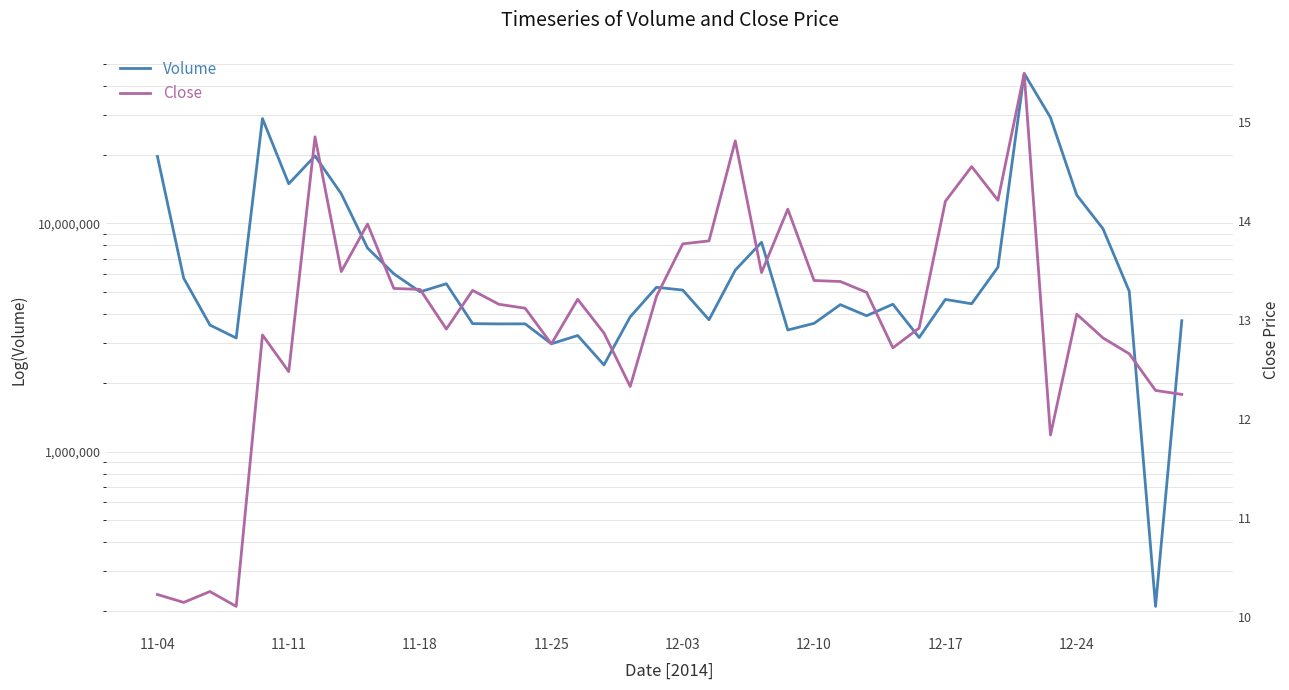

What is the maximum value for Close?

15.5